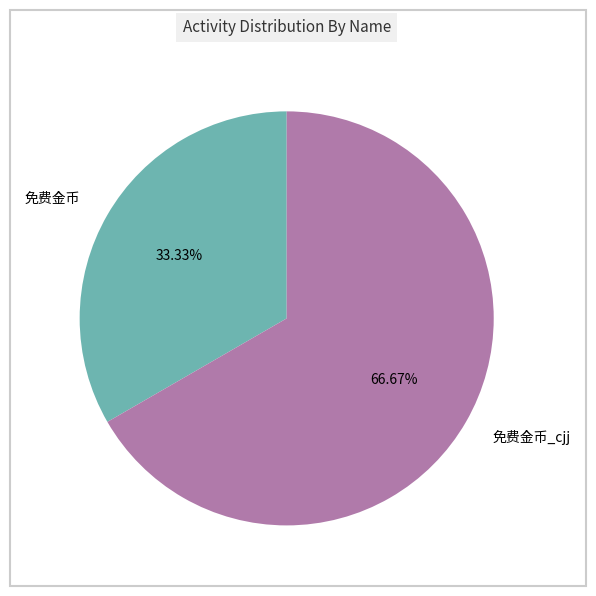

What is the total percentage of 免费金币 and 免费金币_cjj?

100.0%